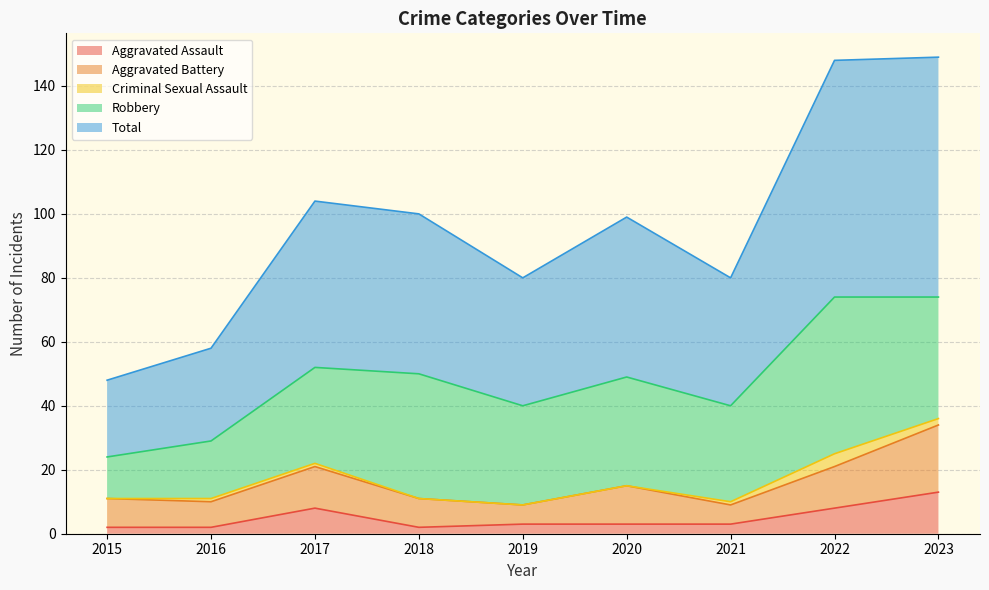

At which category does the chart reach its peak across all series?

2023